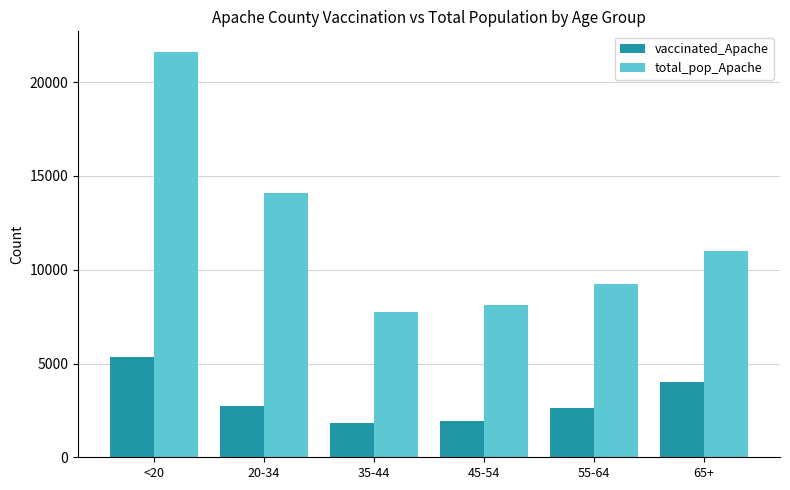

Rank the series by their maximum value, from highest to lowest.

total_pop_Apache, vaccinated_Apache